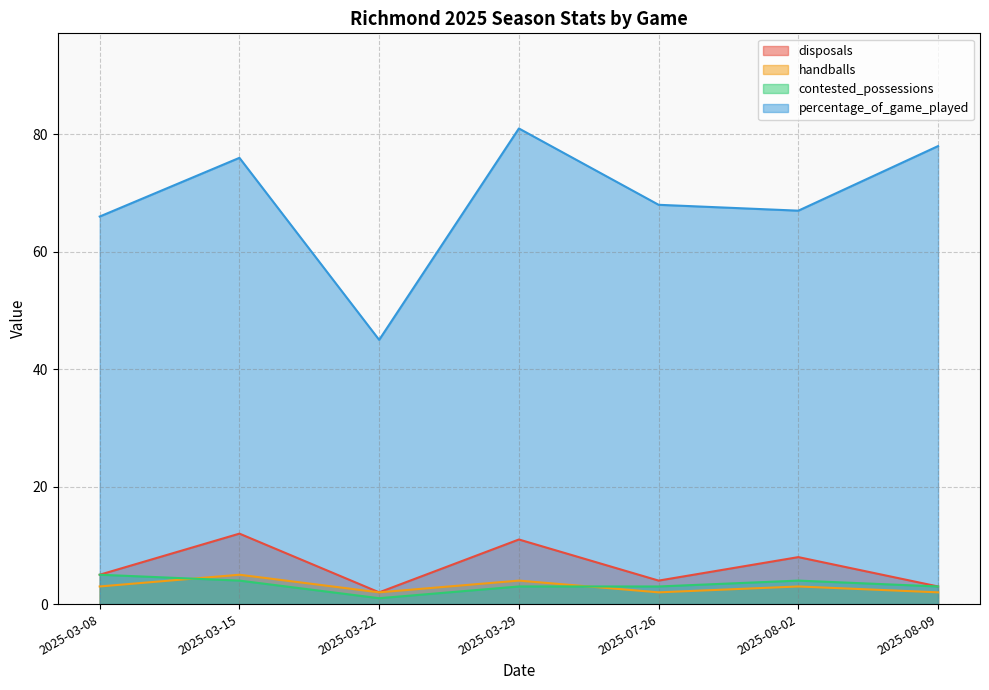

Rank the series at 2025-08-02 from highest to lowest value.

percentage_of_game_played, disposals, contested_possessions, handballs